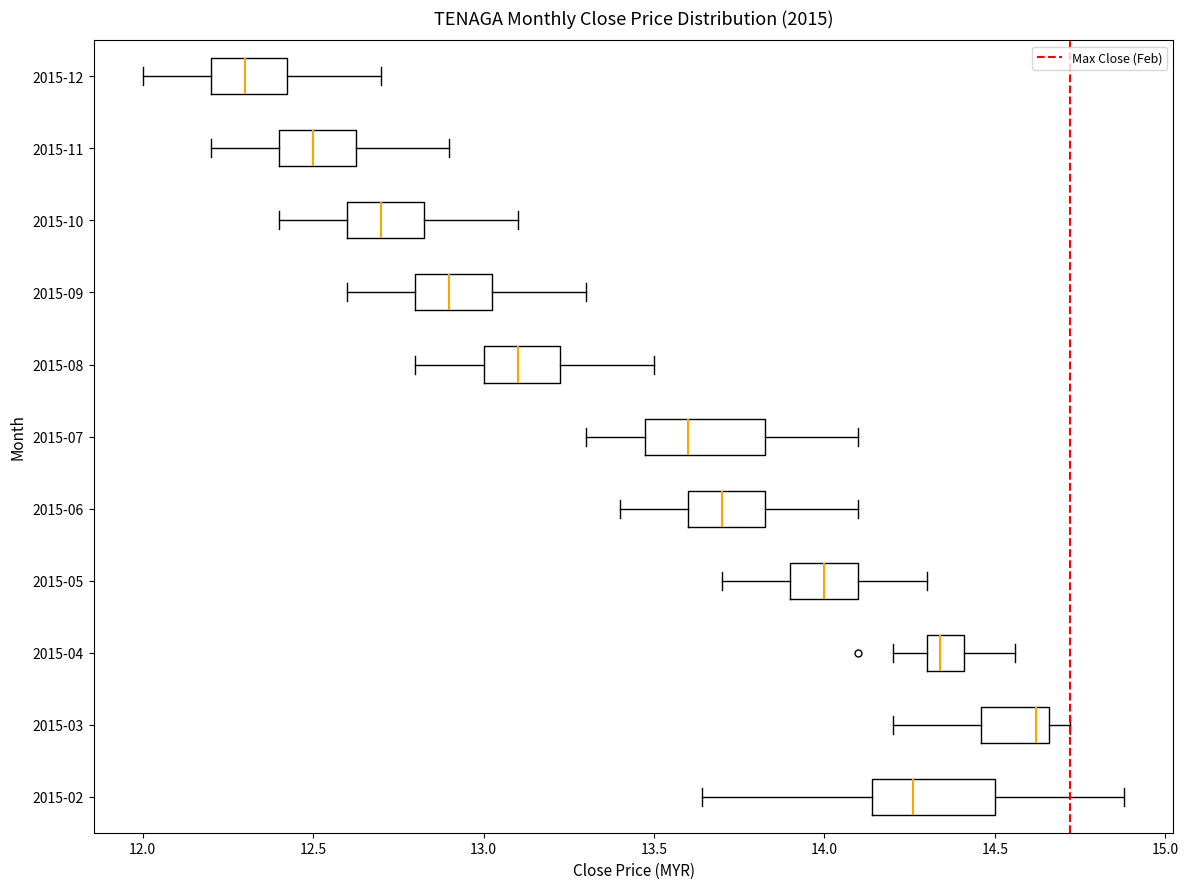

Reading bottom to top, transcribe this box plot: for each box, give where its median line is, the range the box spans, and where its two whiskers end, as read against the x-axis. The values are not printed on the chart, so give them approximately, as read against the axis.

2015-02: median 14.25, box 14.15 to 14.50, whiskers 13.65 to 14.90
2015-03: median 14.60, box 14.45 to 14.65, whiskers 14.20 to 14.70
2015-04: median 14.35, box 14.30 to 14.40, whiskers 14.20 to 14.55
2015-05: median 14.00, box 13.90 to 14.10, whiskers 13.70 to 14.30
2015-06: median 13.70, box 13.60 to 13.85, whiskers 13.40 to 14.10
2015-07: median 13.60, box 13.50 to 13.85, whiskers 13.30 to 14.10
2015-08: median 13.10, box 13.00 to 13.25, whiskers 12.80 to 13.50
2015-09: median 12.90, box 12.80 to 13.05, whiskers 12.60 to 13.30
2015-10: median 12.70, box 12.60 to 12.85, whiskers 12.40 to 13.10
2015-11: median 12.50, box 12.40 to 12.65, whiskers 12.20 to 12.90
2015-12: median 12.30, box 12.20 to 12.45, whiskers 12.00 to 12.70